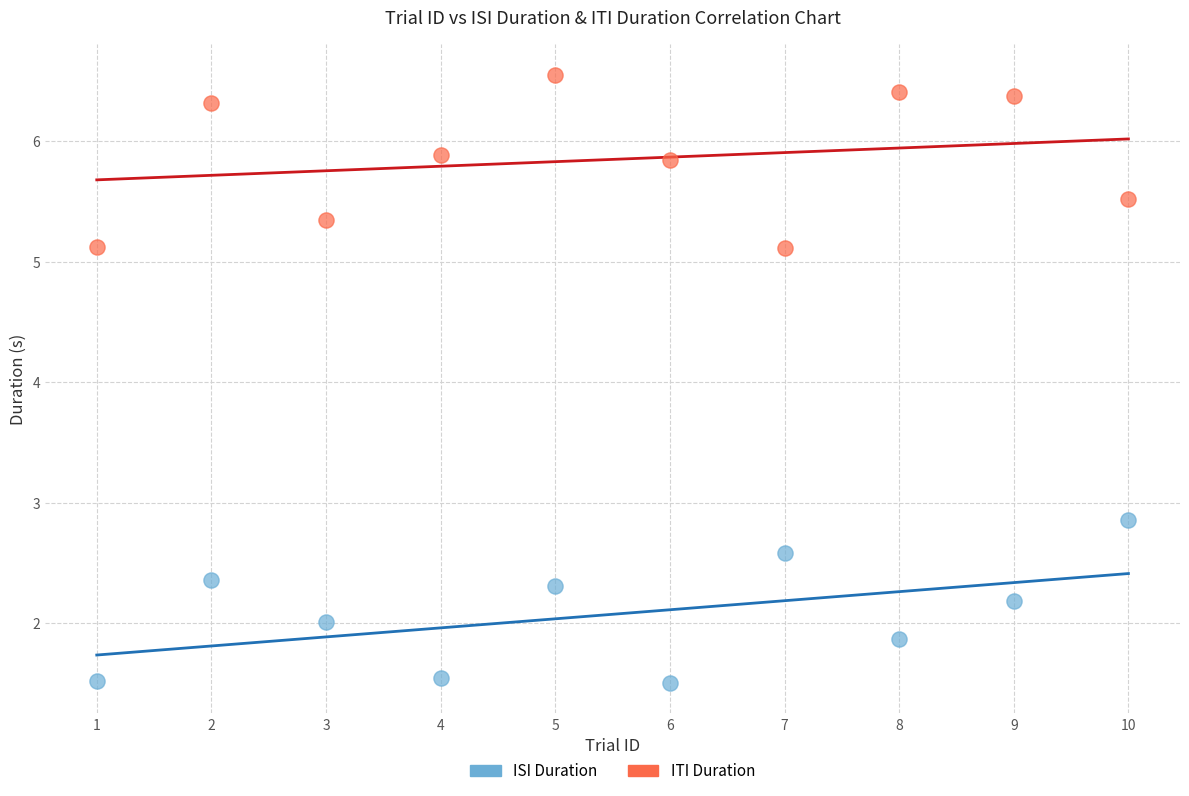

Which series reaches the maximum Y coordinate?

ITI Duration